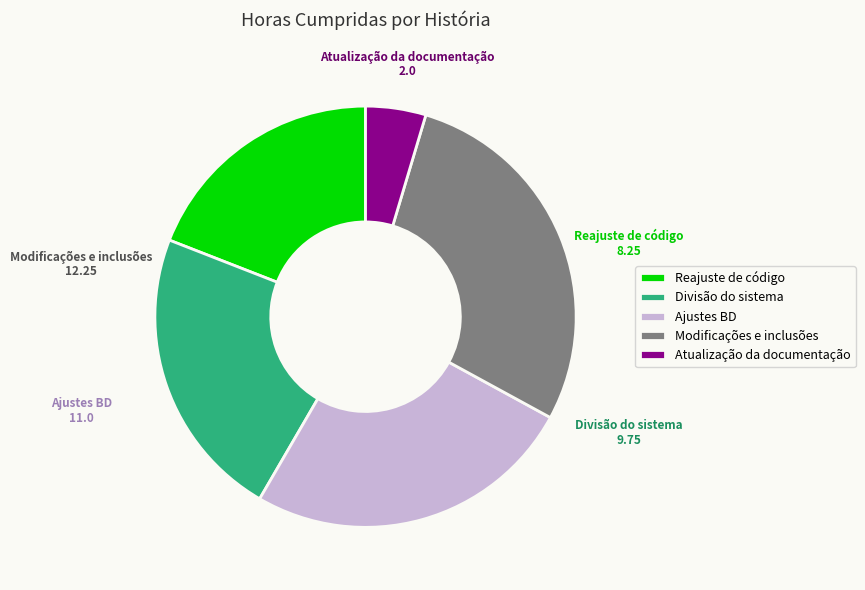

What is the largest slice in the pie chart?

Modificações e inclusões